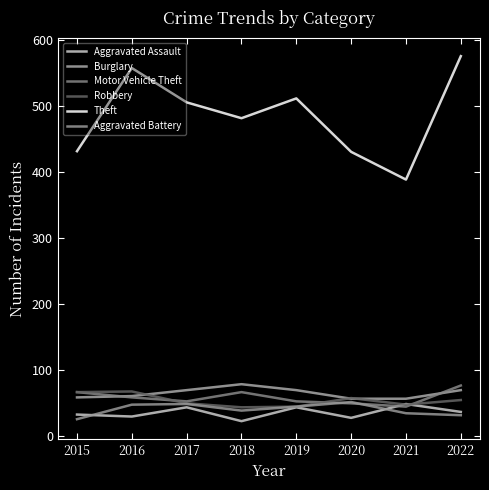

Is this an area chart (filled region under the line)?

No